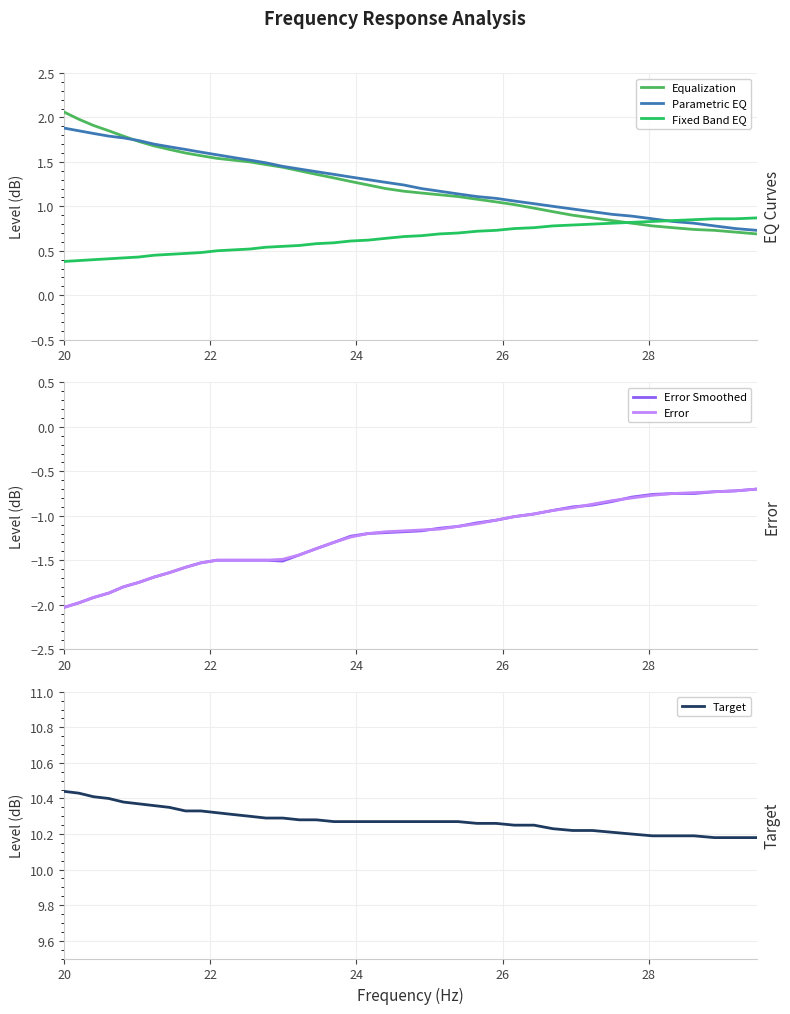

At which category does the chart reach its minimum across all series?

20